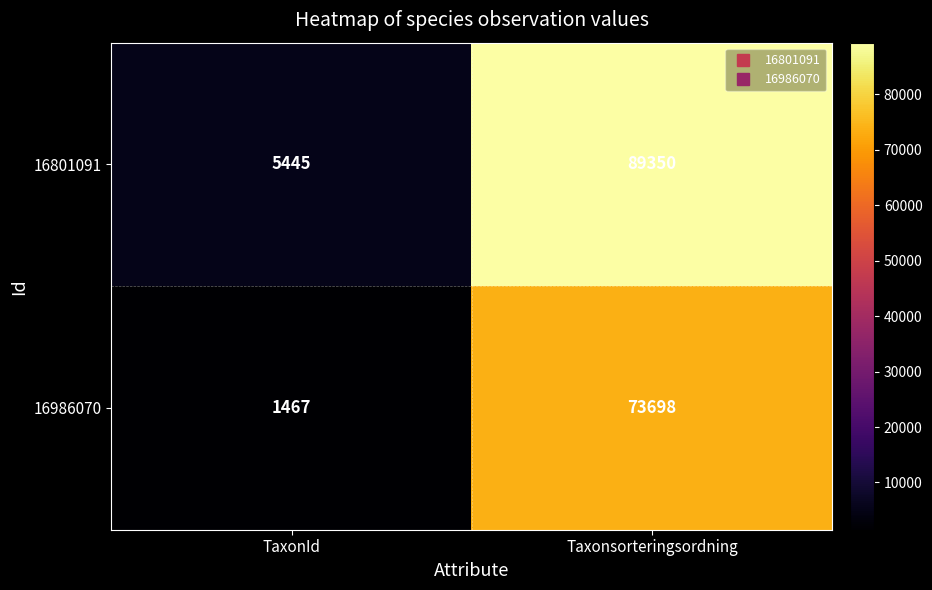

Is it true that 16986070 equals 73698 at Taxonsorteringsordning?

True